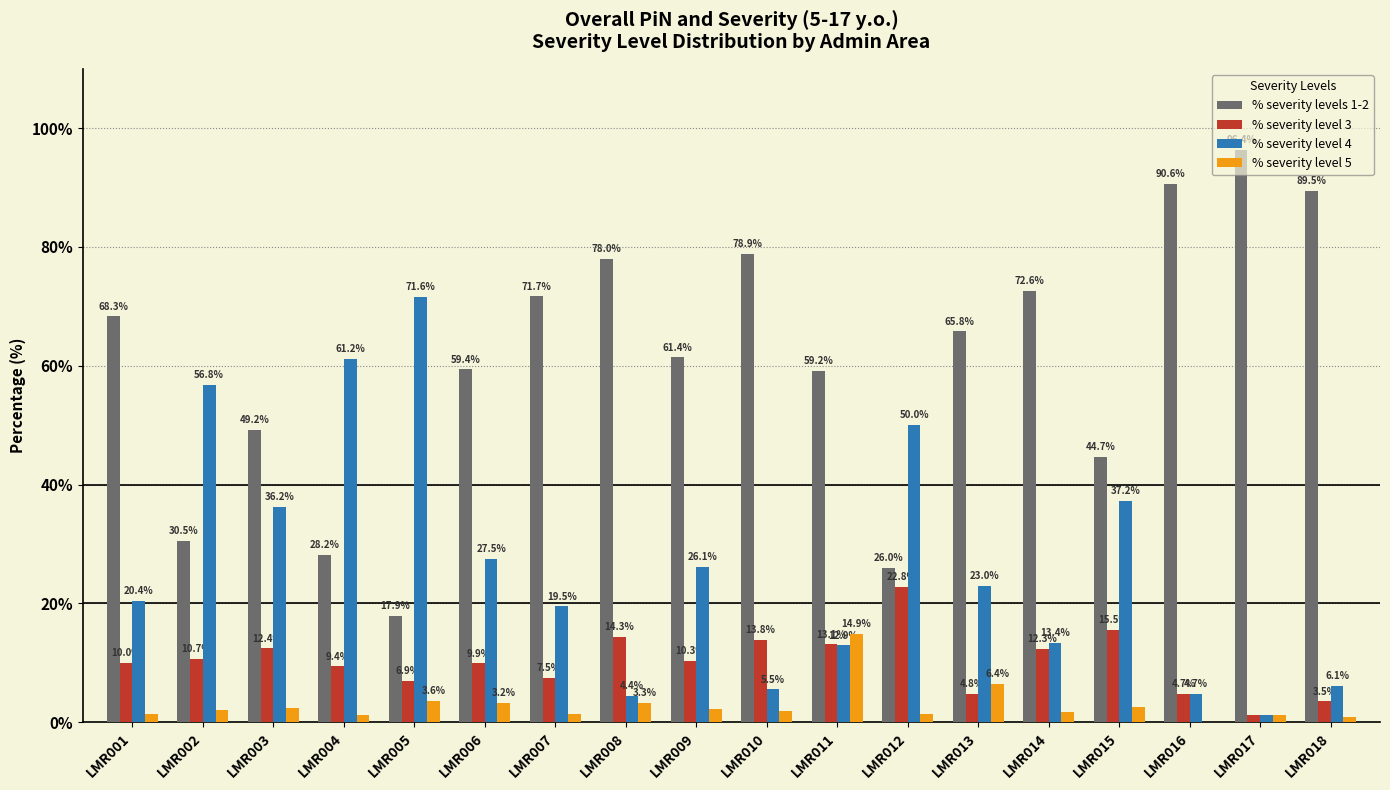

Which series changed the most between LMR014 and LMR018?

% severity levels 1-2